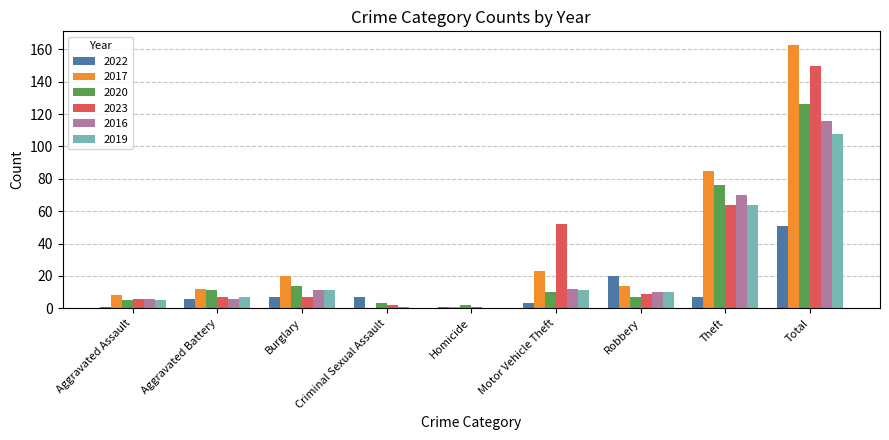

Between Theft and Total, which series saw the biggest shift?

2023